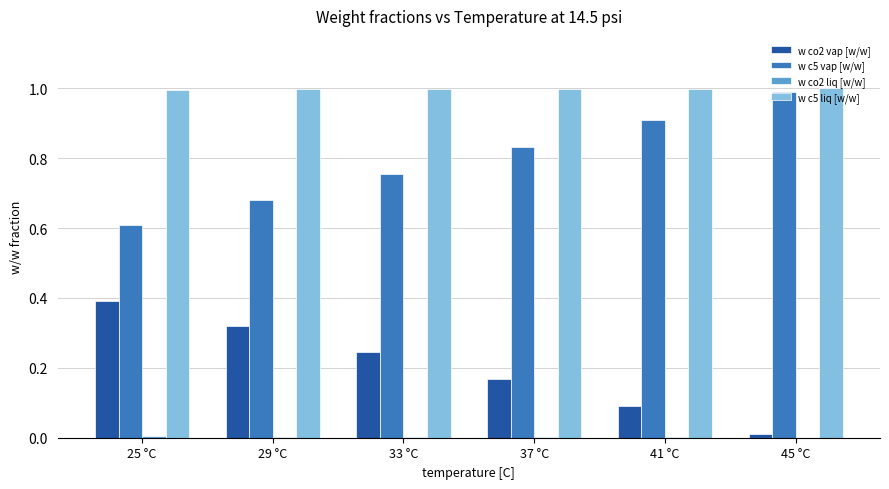

What is the sum of all w c5 liq [w/w] values?

6.0